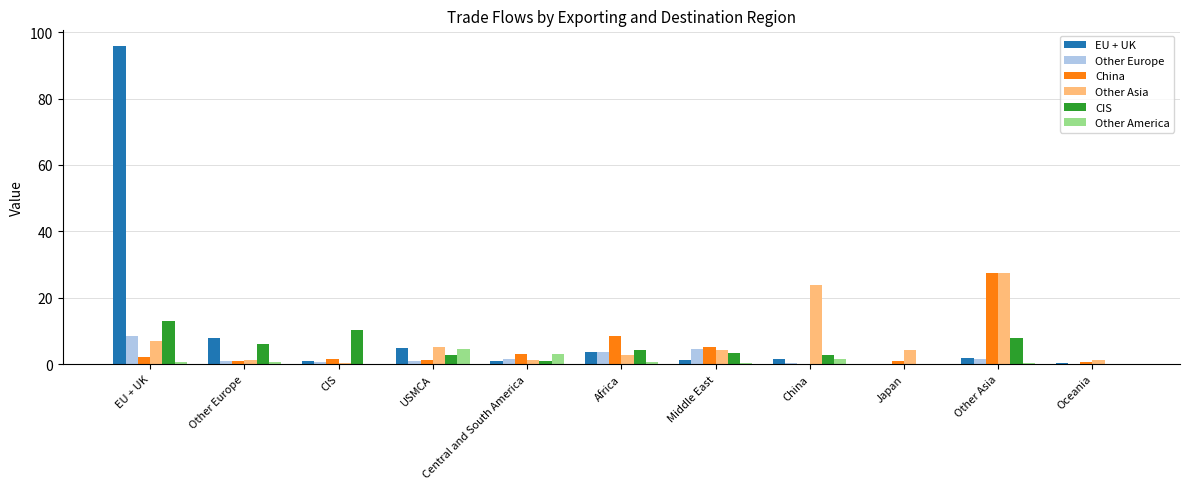

Which series changed the most between USMCA and Japan?

EU + UK